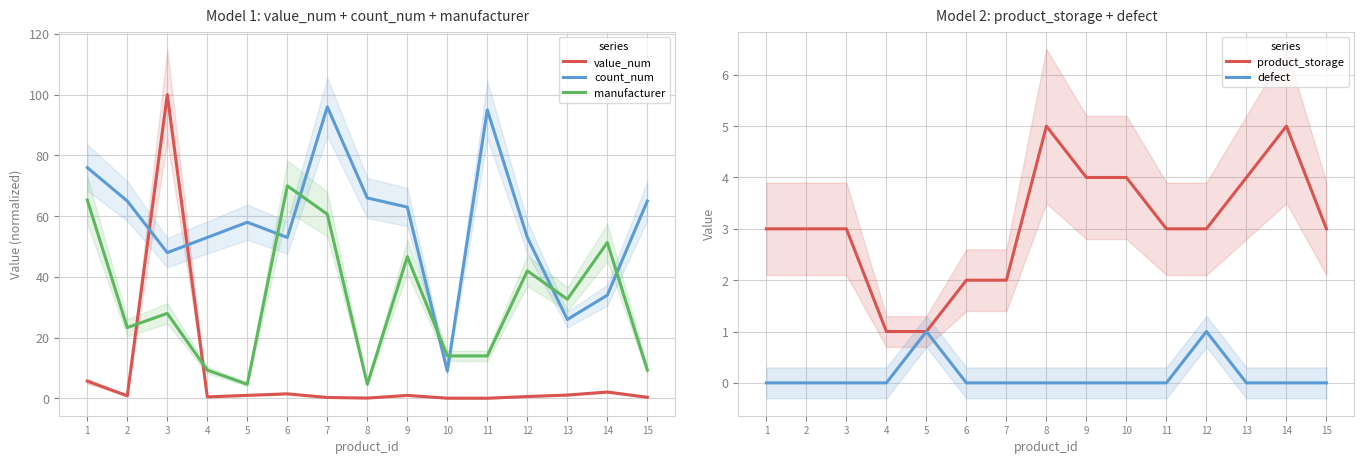

Which label corresponds to the smallest value in the chart?

1